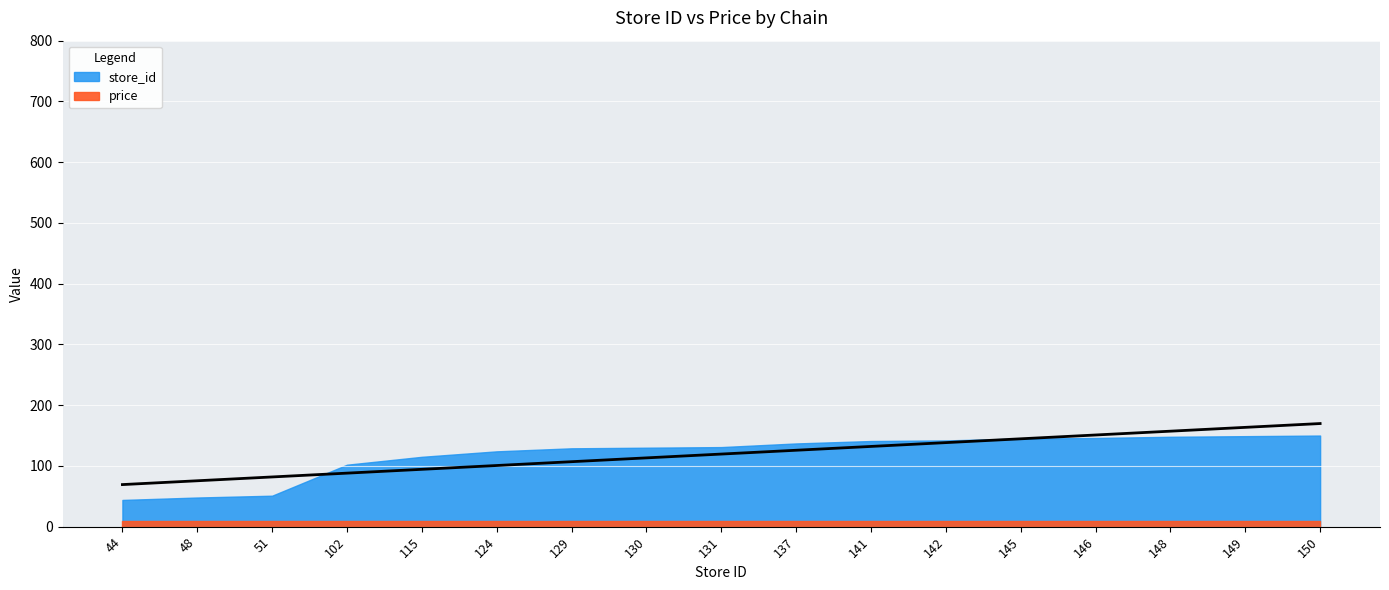

Reading left to right, list all the values displayed in this chart.

store_id: 44	48	51	102	115	124	129	130	131	137	141	142	145	146	148	149	150
price: 10	10	10	10	10	10	10	10	10	10	10	10	10	10	10	10	10